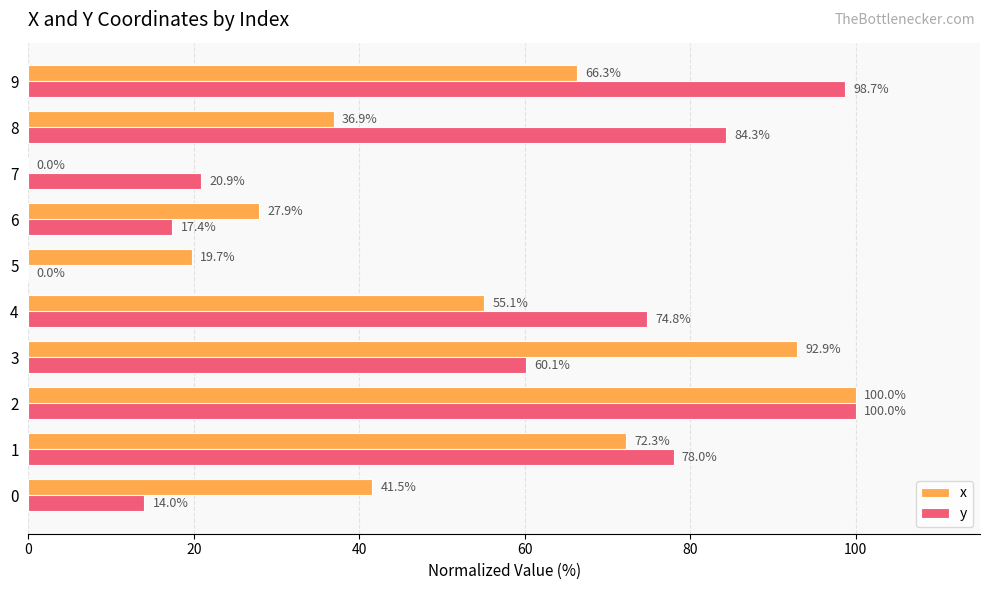

What is the spread (max minus min) of values at 9?

32.4